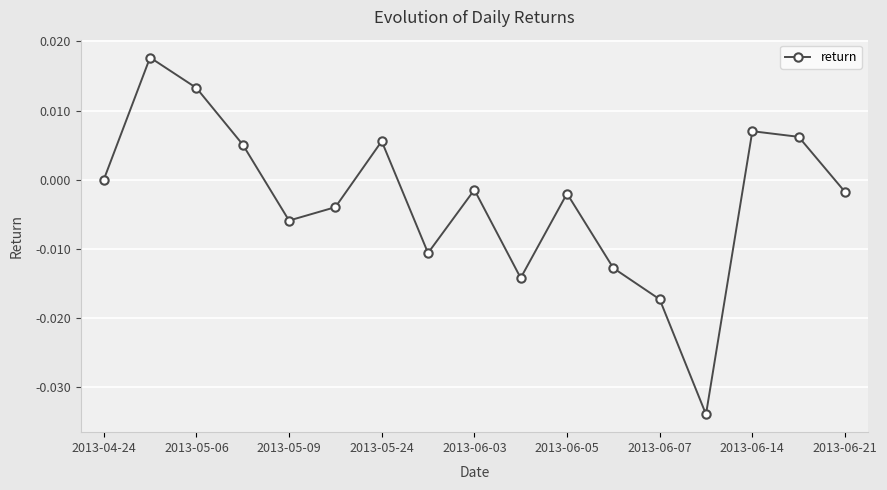

How many interior local peaks (higher than both neighbors) does the data have?

5